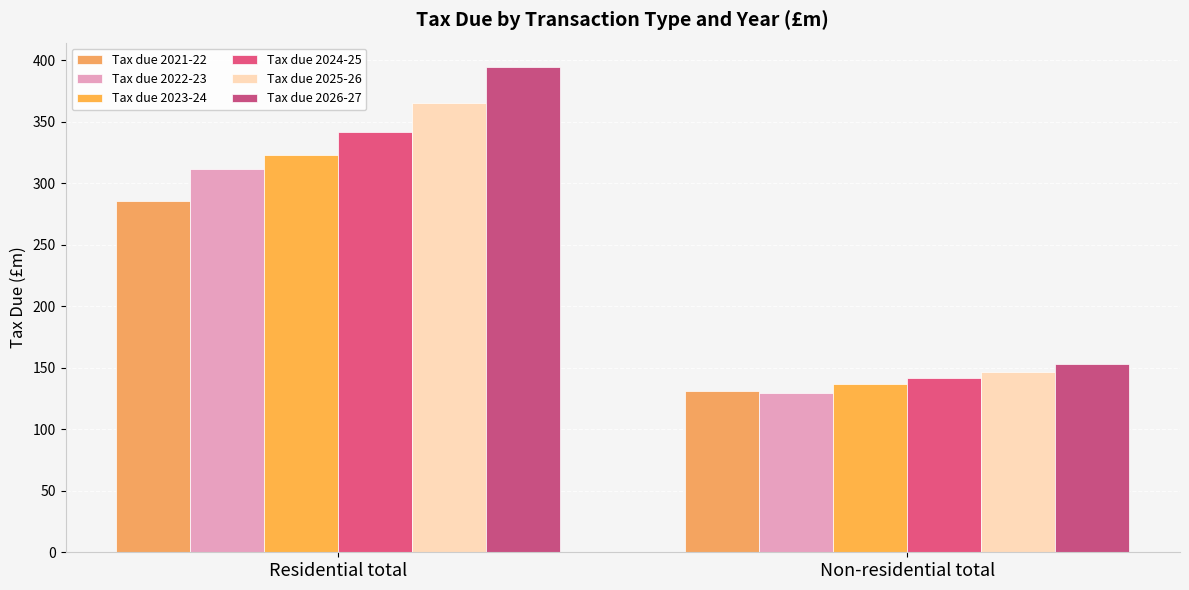

Which series has the largest total across all categories?

Tax due 2026-27